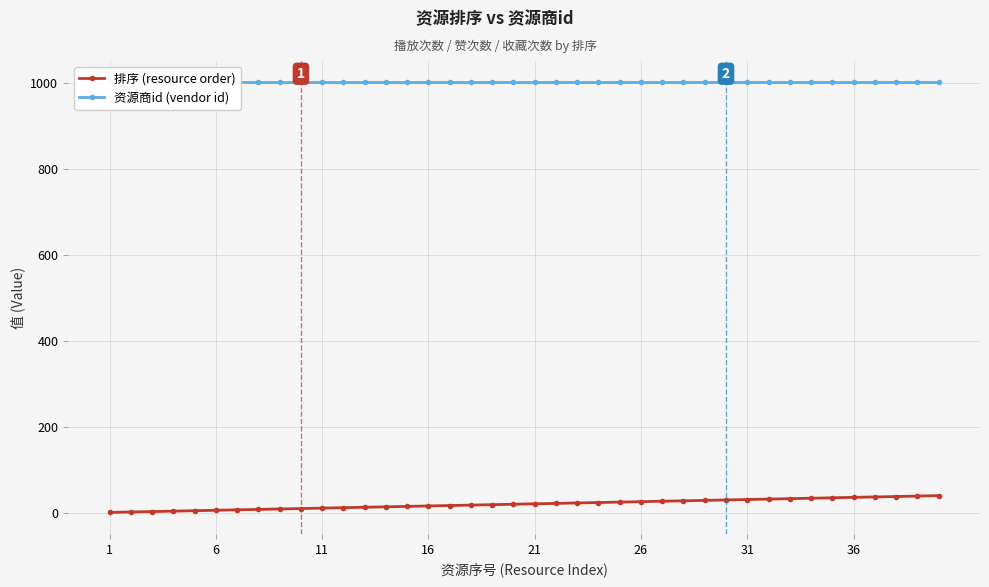

Reading left to right, list all the values displayed in this chart.

排序 (resource order): 1	2	3	4	5	6	7	8	9	10	11	12	13	14	15	16	17	18	19	20	21	22	23	24	25	26	27	28	29	30	31	32	33	34	35	36	37	38	39	40
资源商id (vendor id): 1001	1001	1001	1001	1001	1001	1001	1001	1001	1001	1001	1001	1001	1001	1001	1001	1001	1001	1001	1001	1001	1001	1001	1001	1001	1001	1001	1001	1001	1001	1001	1001	1001	1001	1001	1001	1001	1001	1001	1001